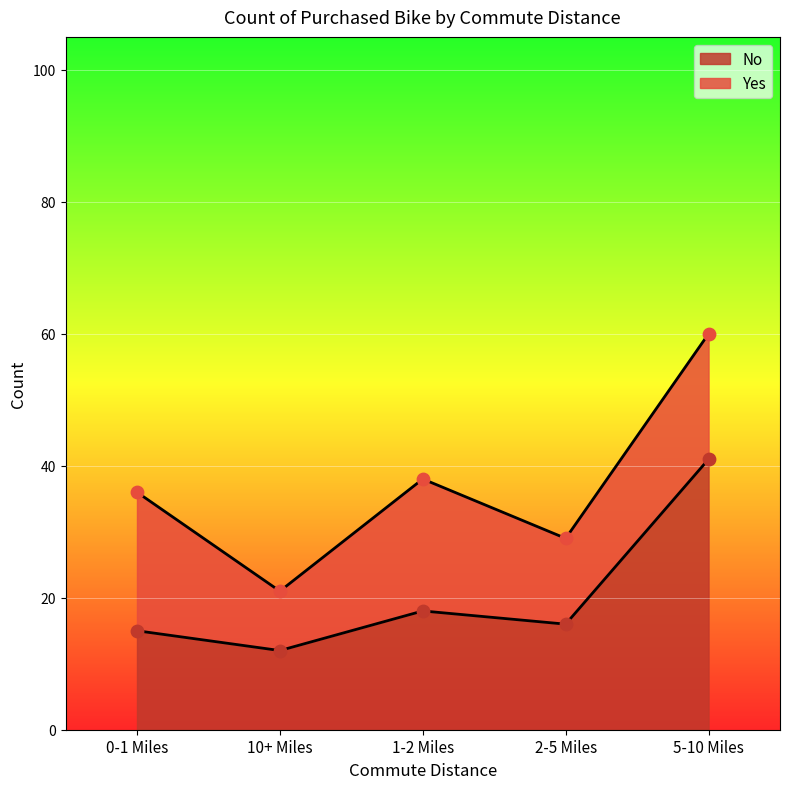

What is the ratio of the value at 1-2 Miles to the value at 10+ Miles?

1.5